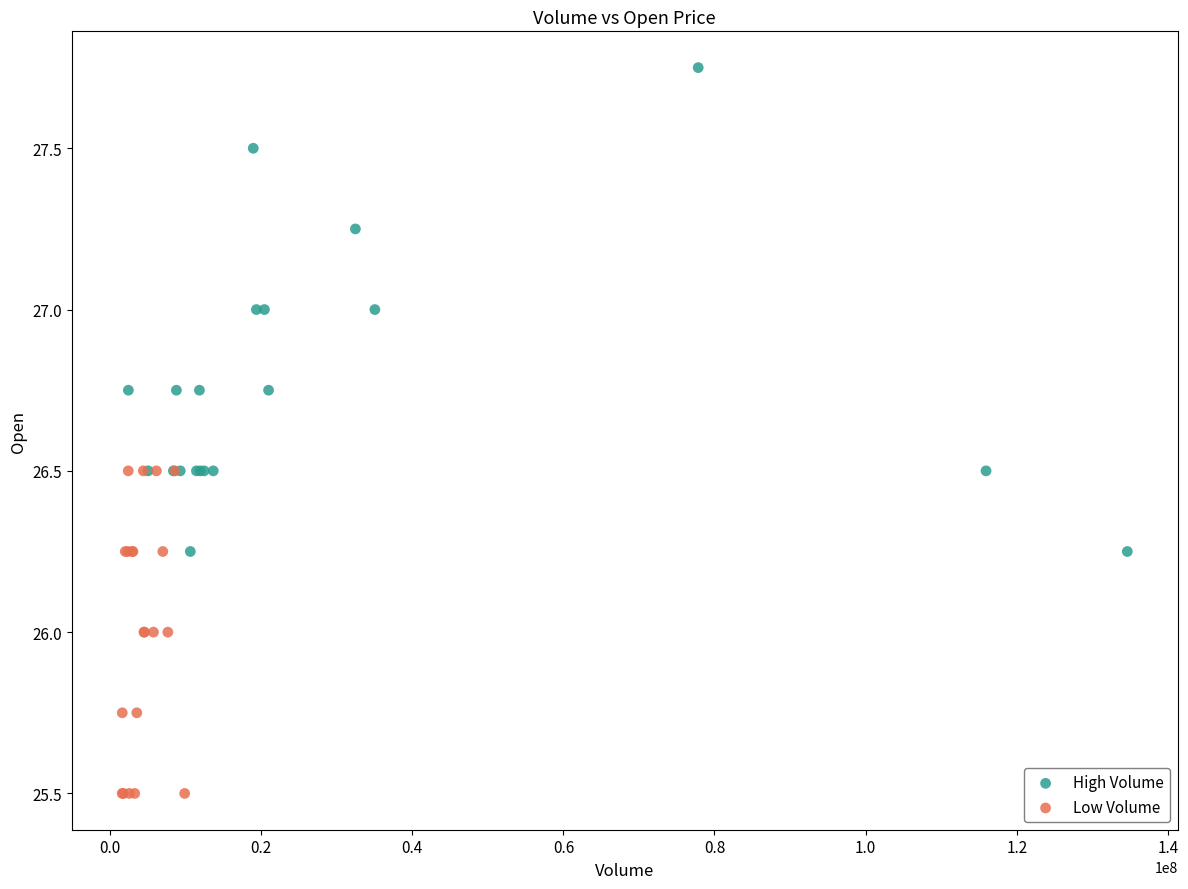

Which series contains the lowest Y value?

Low Volume